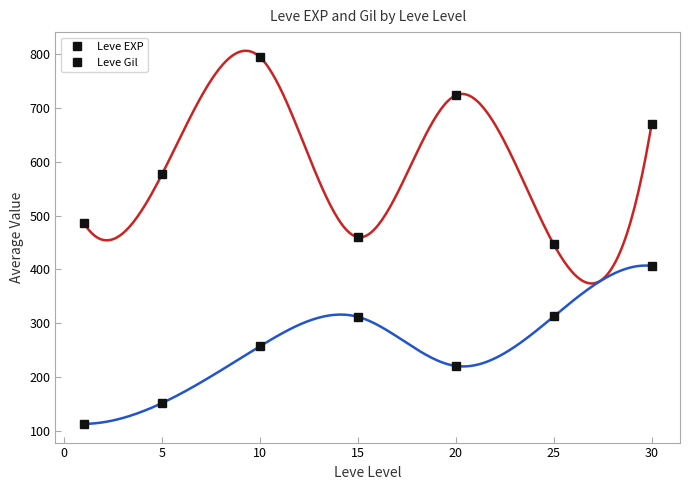

Between 10 and 15, which series saw the biggest shift?

Leve EXP